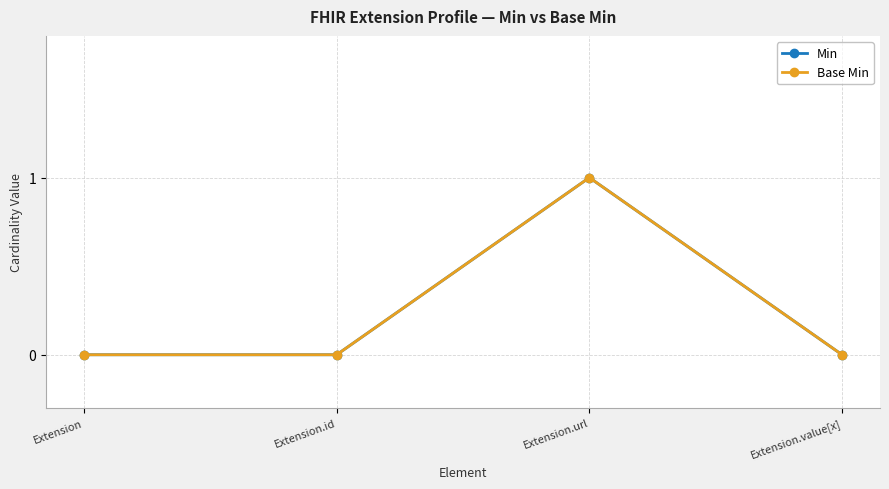

What is the label of the 2nd point from the right?

Extension.url